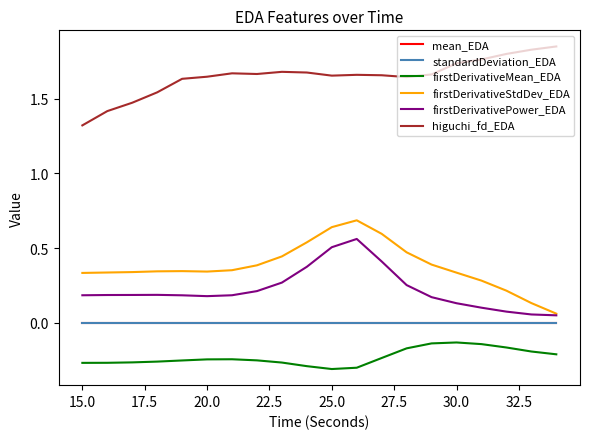

True or false: firstDerivativePower_EDA and mean_EDA intersect in this chart.

False